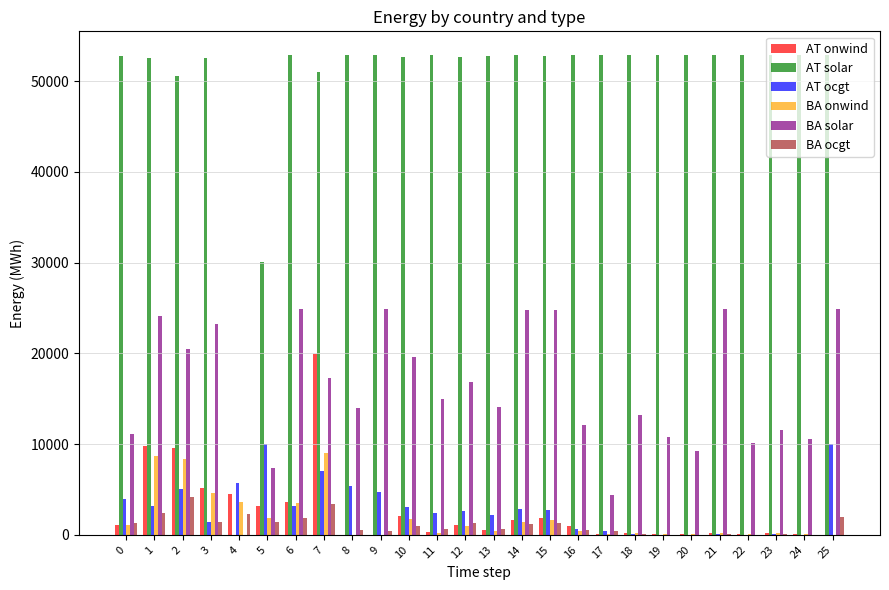

The value of BA ocgt at 11 is 601.1. True or false?

True